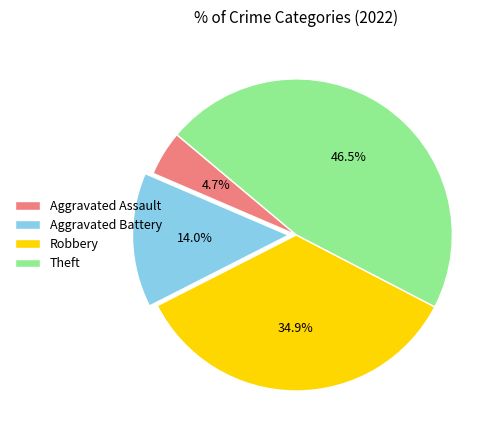

Approximately how many times larger is the value at Theft compared to Robbery?

1.3